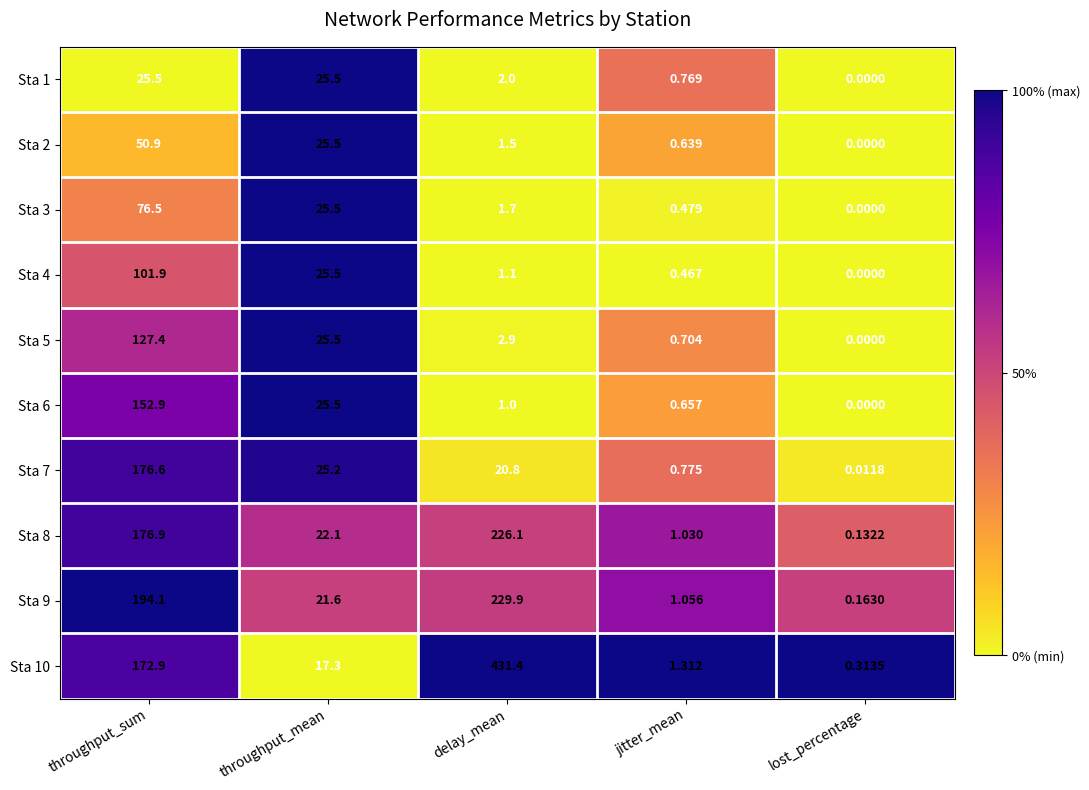

At how many categories does at least one series exceed 0?

5